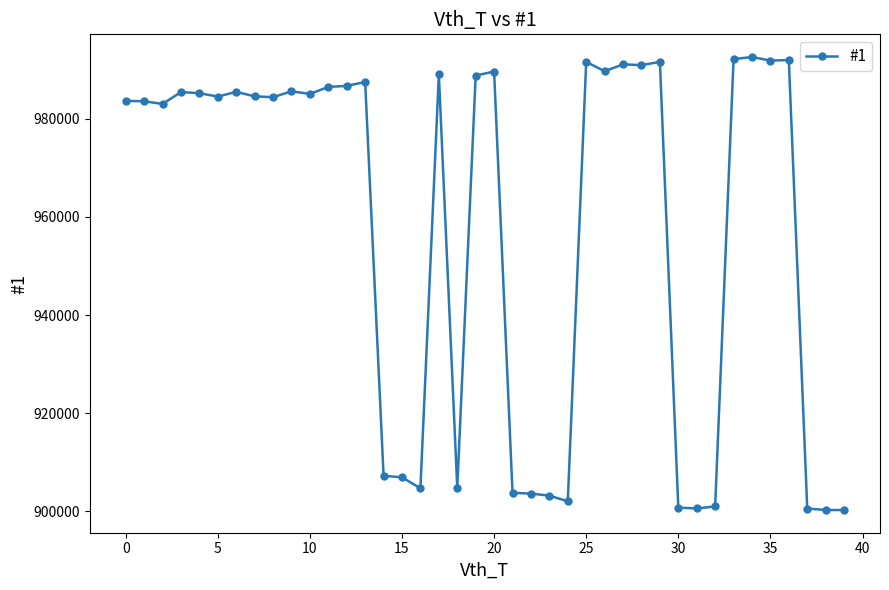

What is the maximum value shown in the chart?

992594